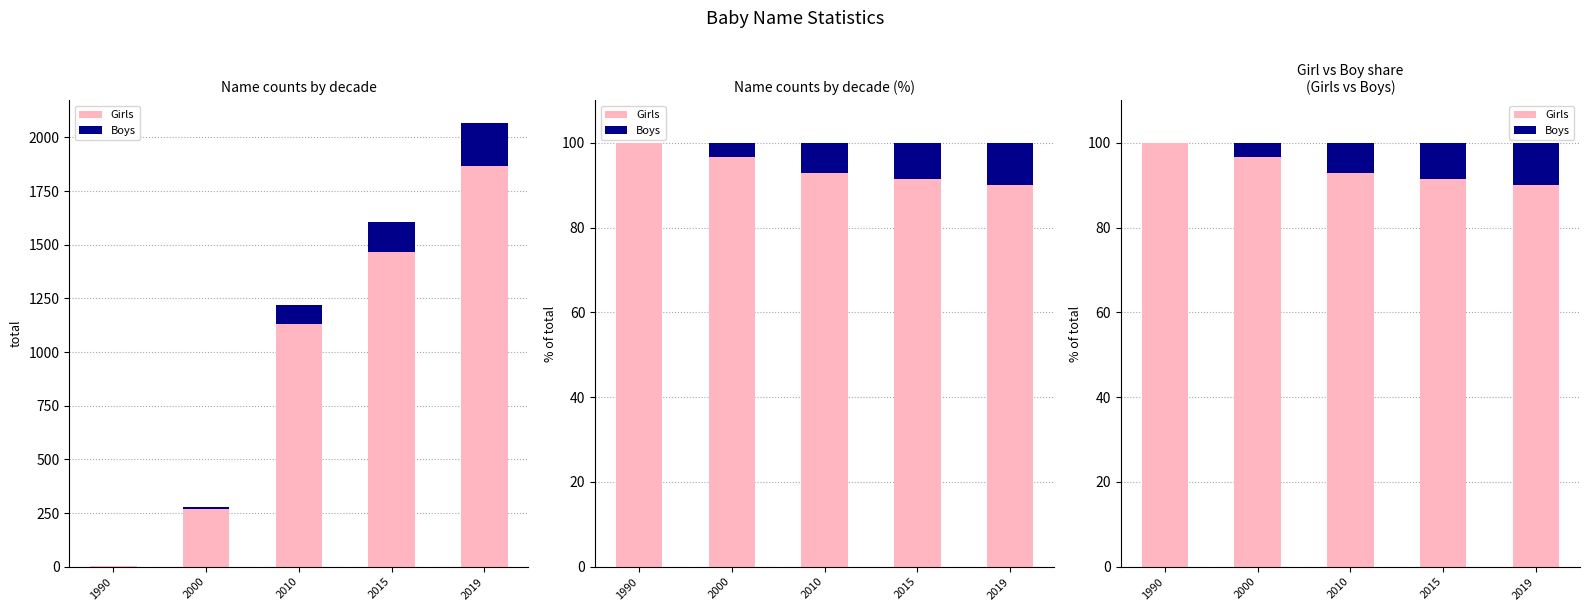

What is the sum of the Boys values at 2015 and 1990?

8.6